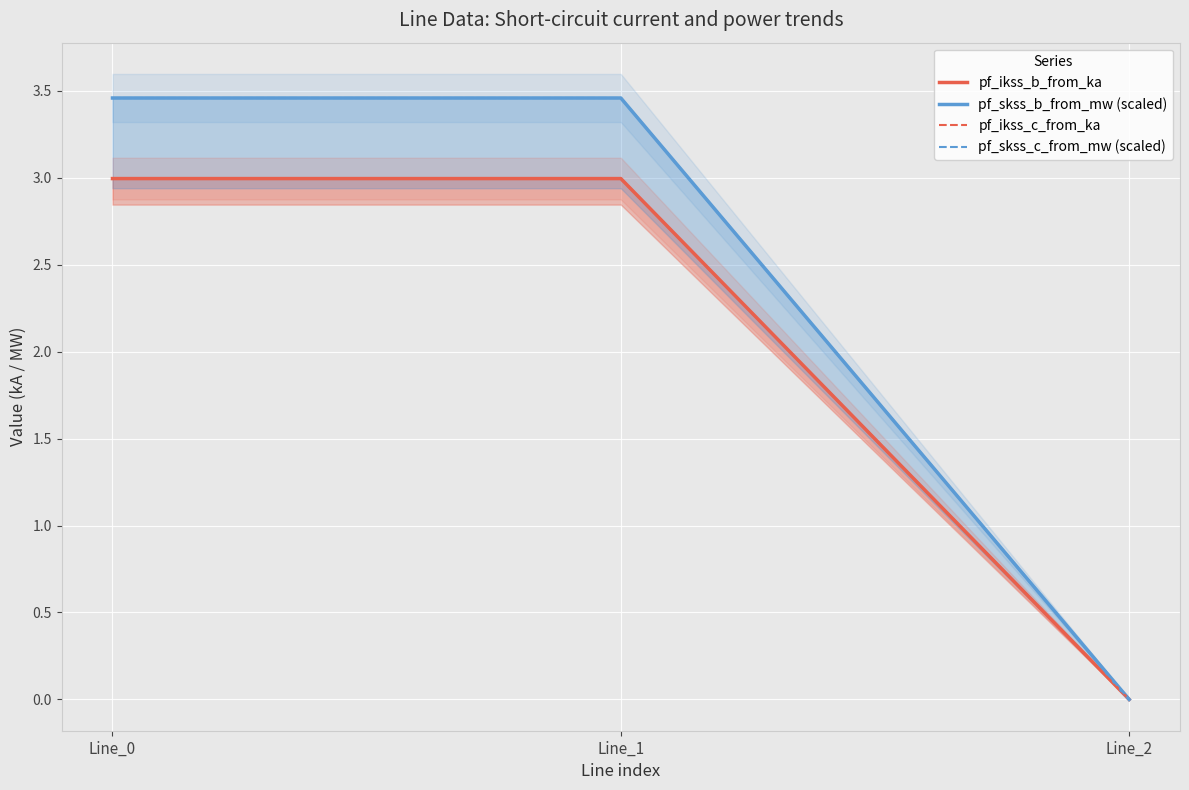

Is it true that pf_skss_c_from_mw (scaled) equals -1.7 at Line_2?

False